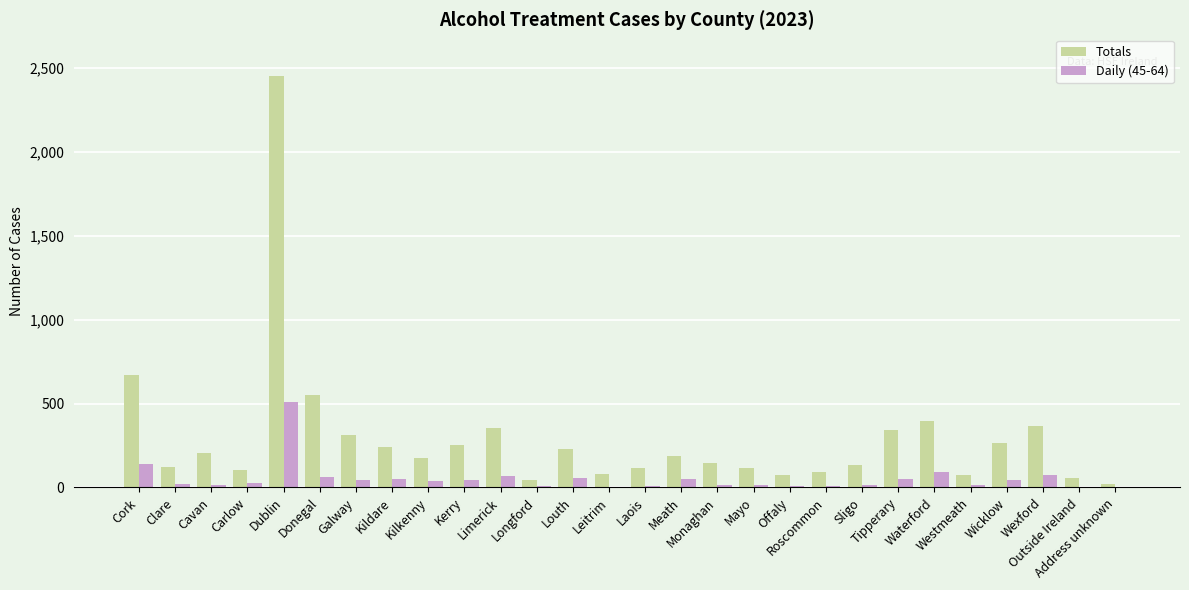

Where is Totals nearest to the value 1235?

Cork